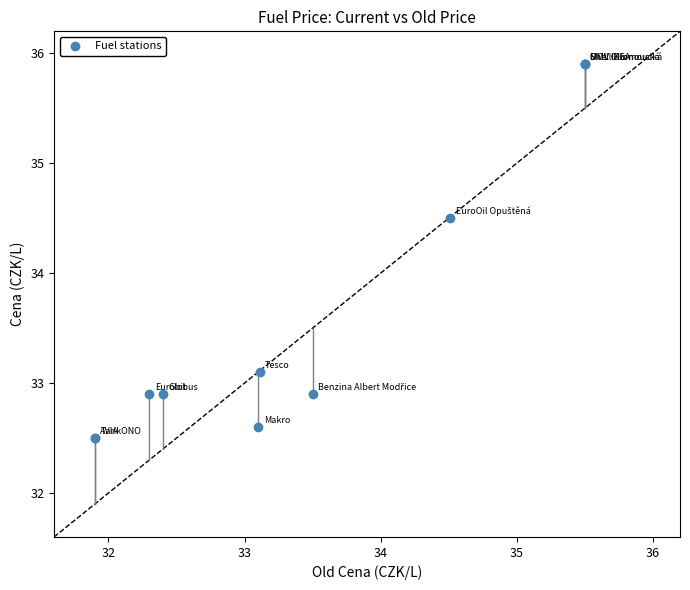

What Y value in the scatter plot is closest to 34?

34.5